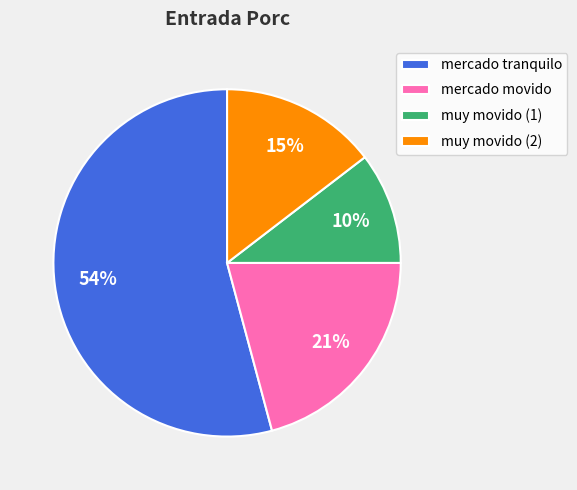

True or false: muy movido (1) accounts for 1% of the total.

False